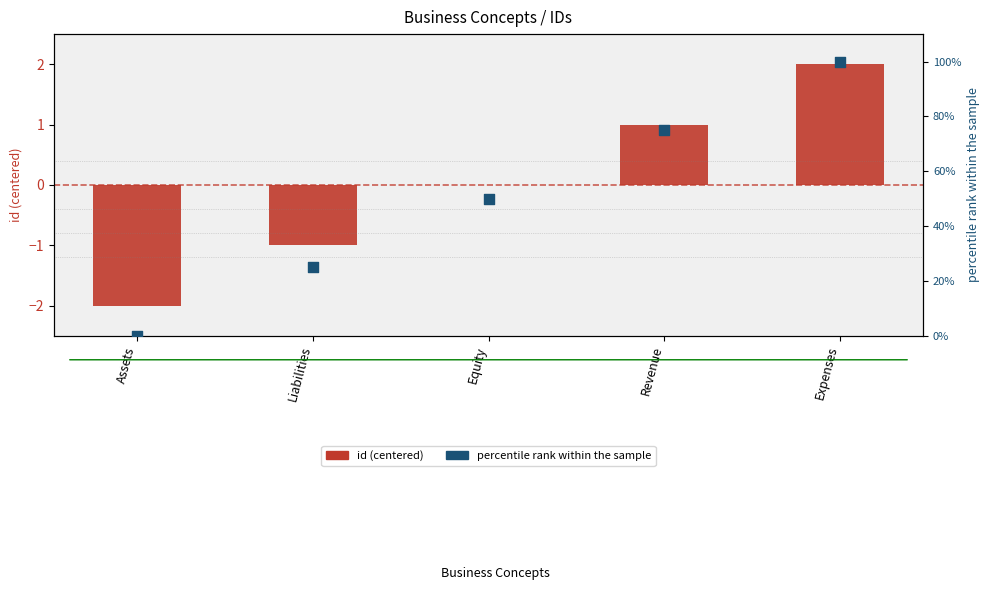

Which series reaches the minimum Y coordinate?

id (centered)